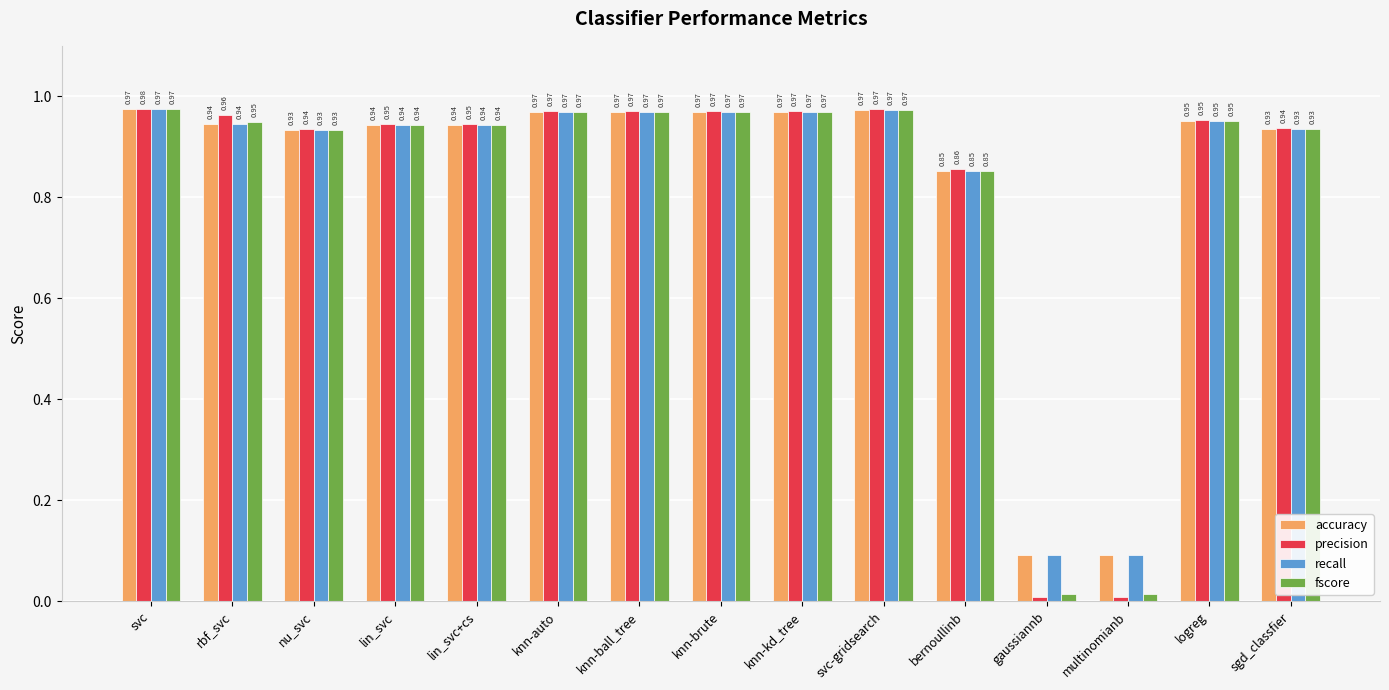

Which series has the largest range (max minus min)?

precision